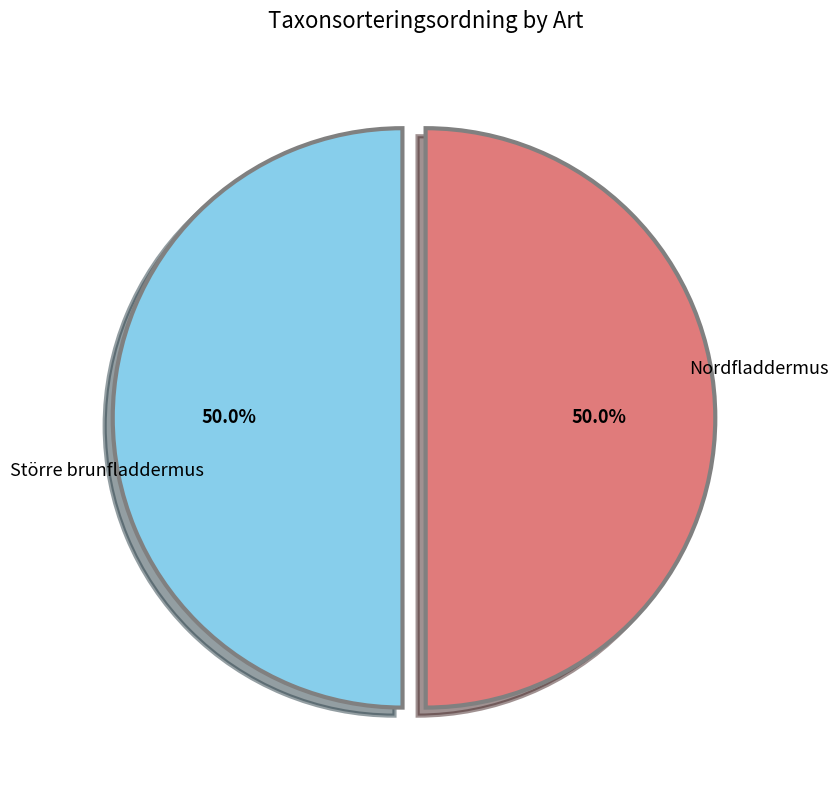

What percentage do Större brunfladdermus and Nordfladdermus together represent?

100.0%